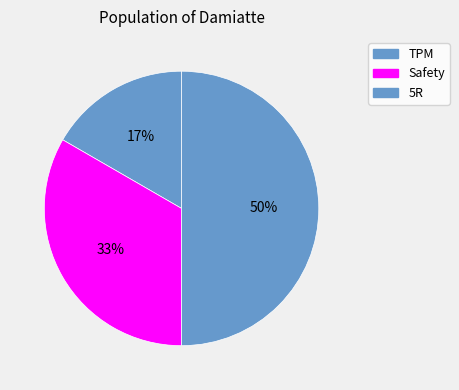

What is the smallest slice in the pie chart?

TPM